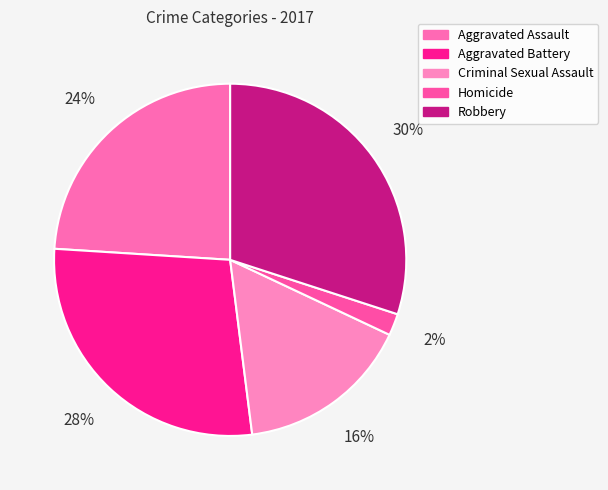

Is there any slice that represents more than half of the pie?

No